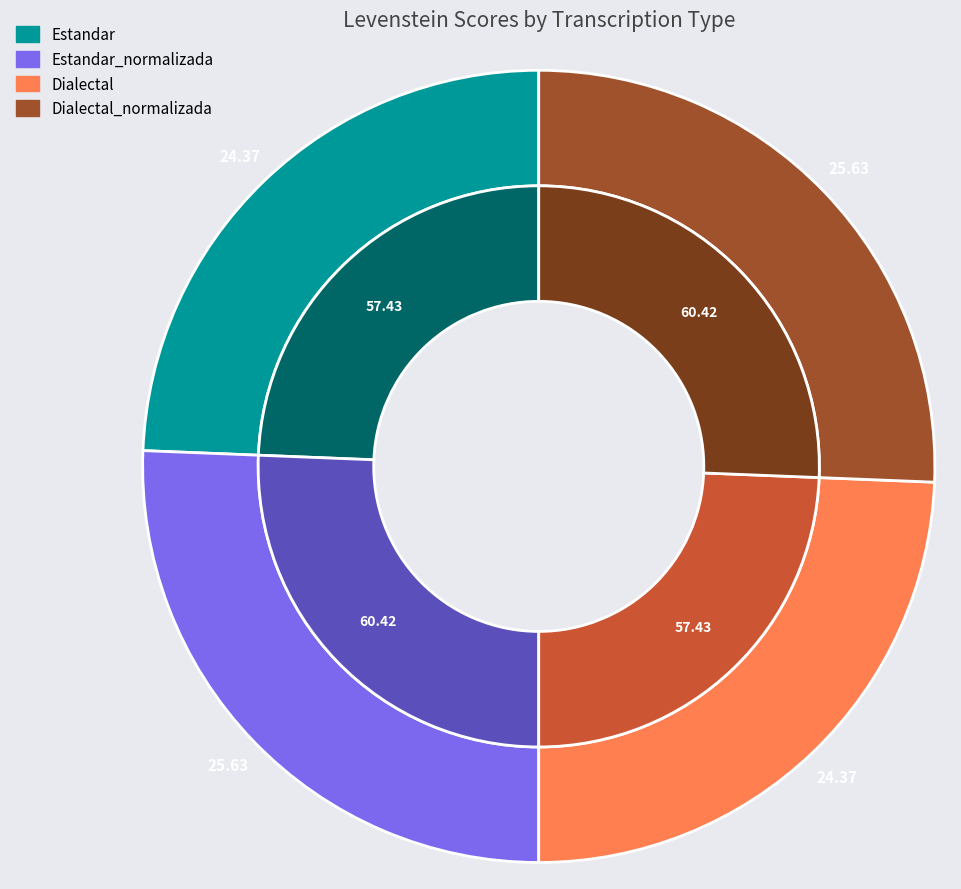

Which slice is the largest?

Estandar_normalizada